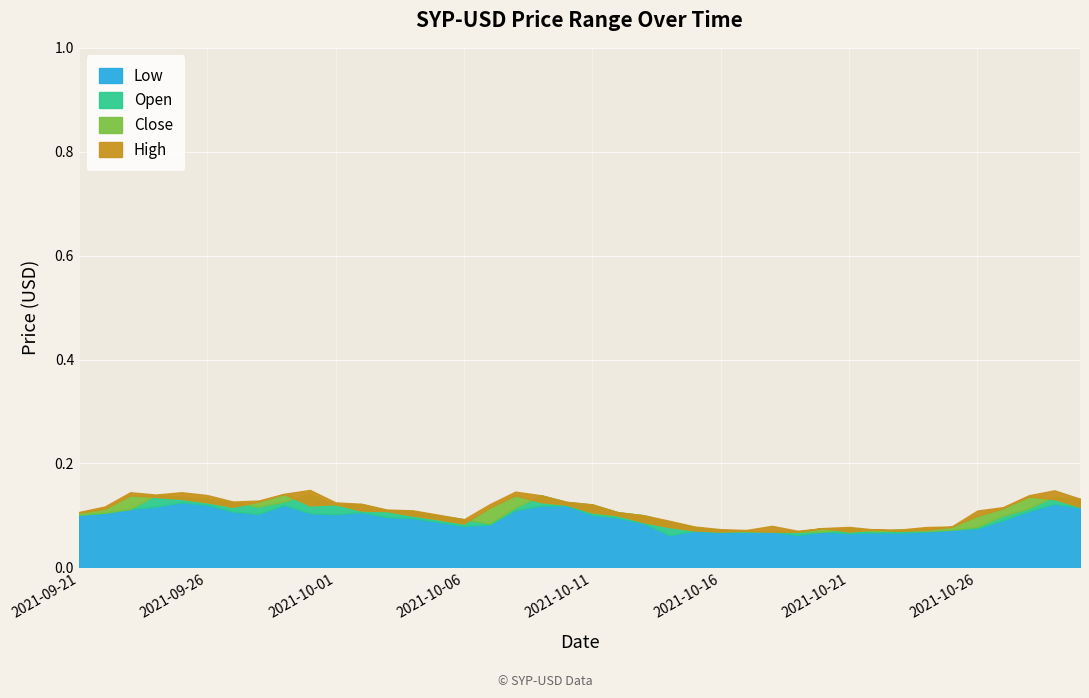

True or false: High and Close cross at least once.

False